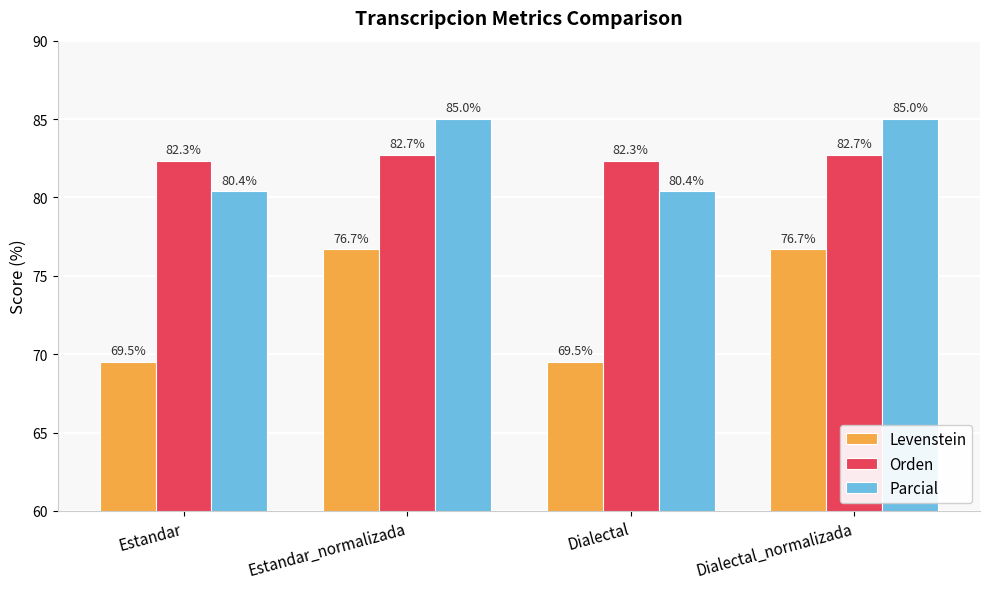

What is the difference between the highest and lowest values at Estandar?

12.8